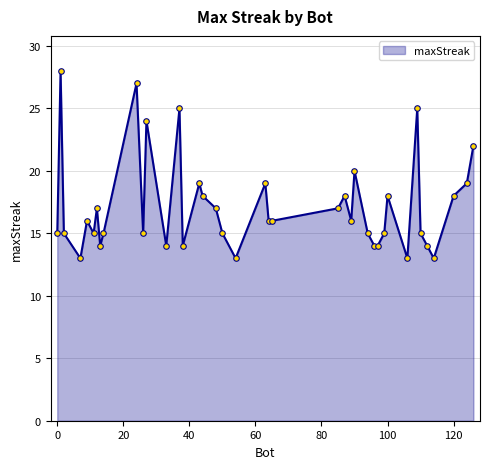

What is the smallest value displayed?

13